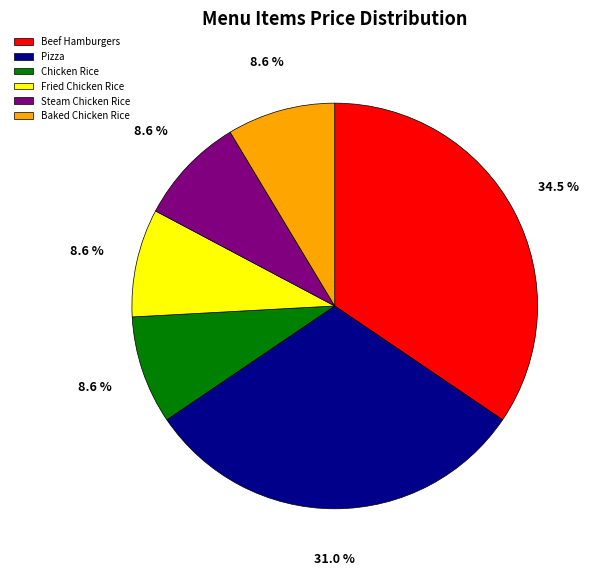

The Baked Chicken Rice slice represents 19% of the pie. True or false?

False